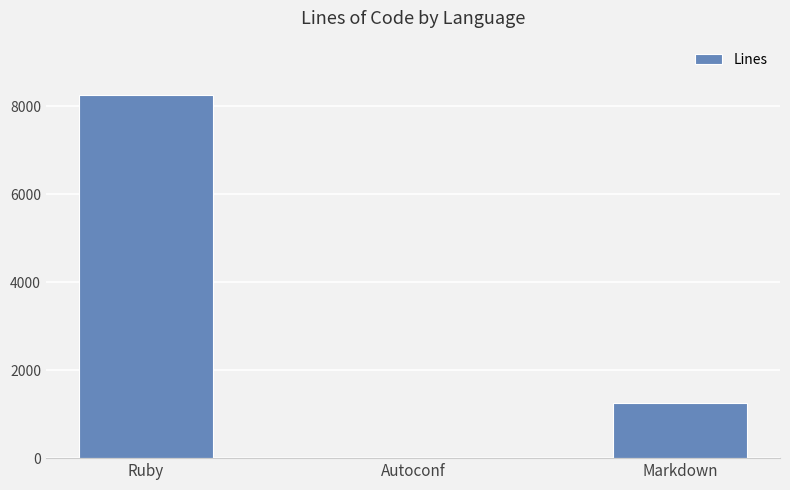

Are the bars horizontal?

No